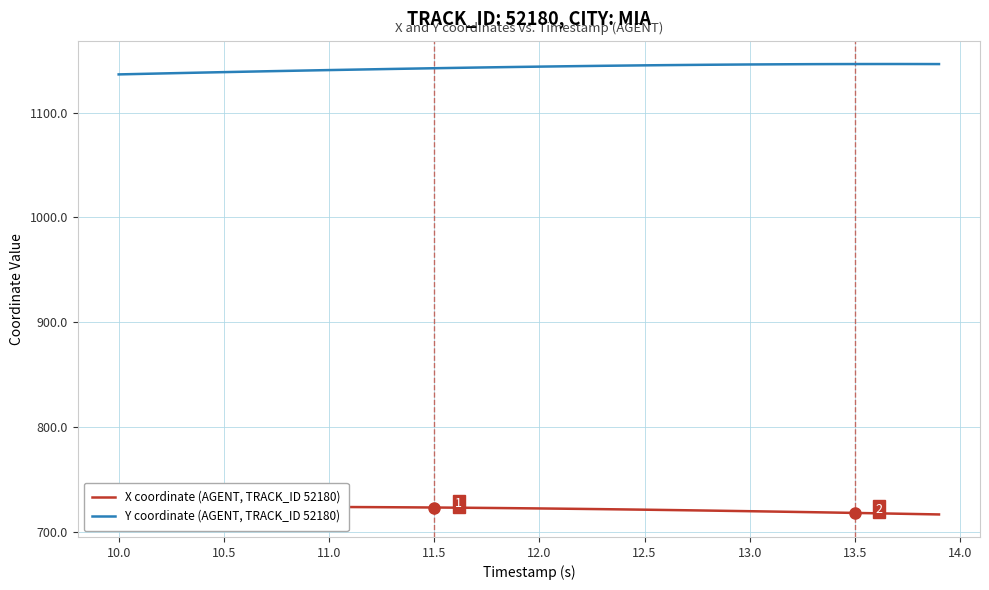

Rank the series by their average value, from highest to lowest.

Y coordinate (AGENT, TRACK_ID 52180), X coordinate (AGENT, TRACK_ID 52180)